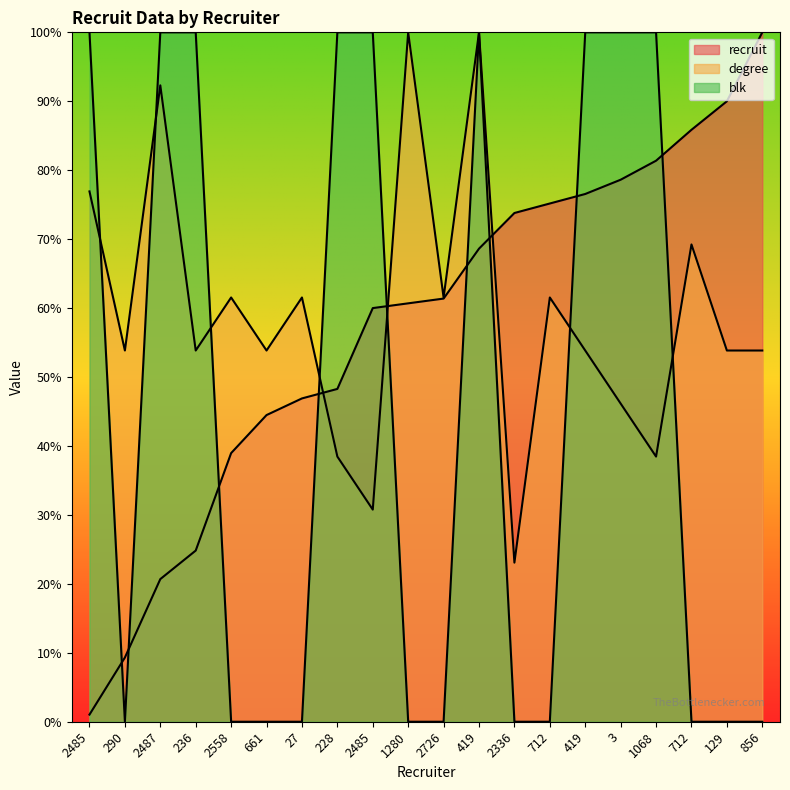

Reading left to right, what are all the values shown in this chart?

recruit: 1.0	9.3	20.7	24.8	39.0	44.5	46.9	48.3	60.0	60.7	61.4	68.6	73.8	75.2	76.6	78.6	81.4	85.9	90.0	100.0
degree: 76.9	53.8	92.3	53.8	61.5	53.8	61.5	38.5	30.8	100.0	61.5	100.0	23.1	61.5	53.8	46.2	38.5	69.2	53.8	53.8
blk: 100.0	0.0	100.0	100.0	0.0	0.0	0.0	100.0	100.0	0.0	0.0	100.0	0.0	0.0	100.0	100.0	100.0	0.0	0.0	0.0